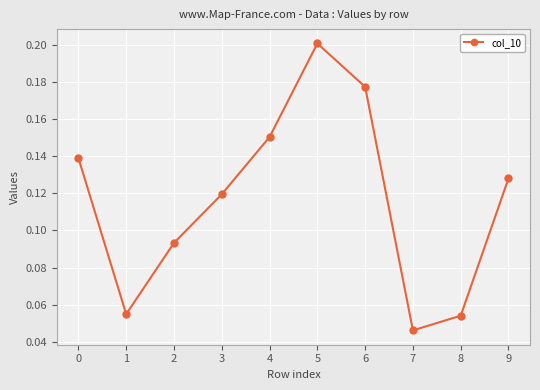

Between 4 and 3, which is larger?

4